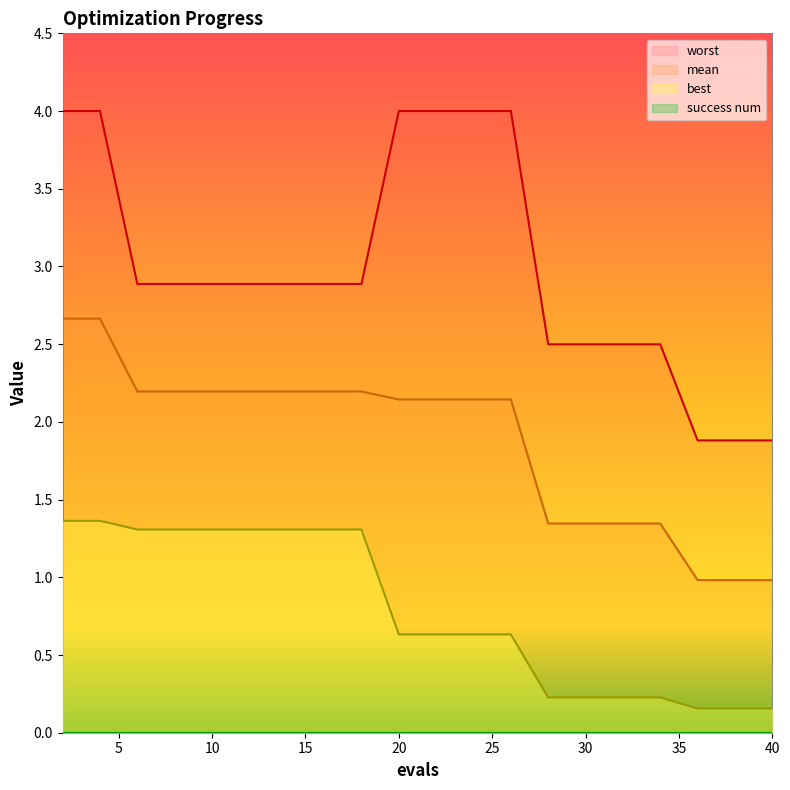

Between 6 and 38, which series saw the biggest shift?

mean